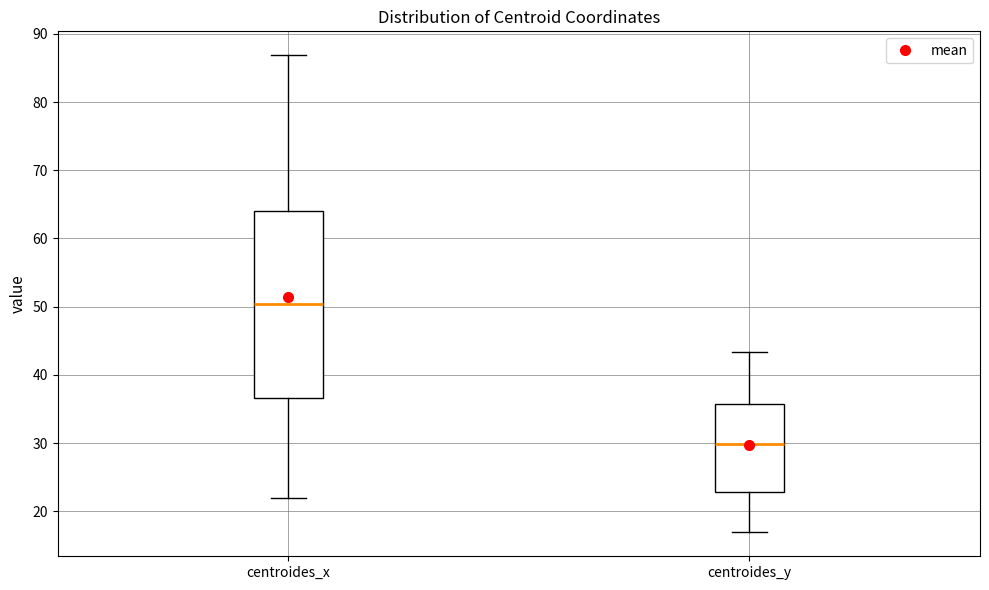

Which box's median line is the lowest?

centroides_y